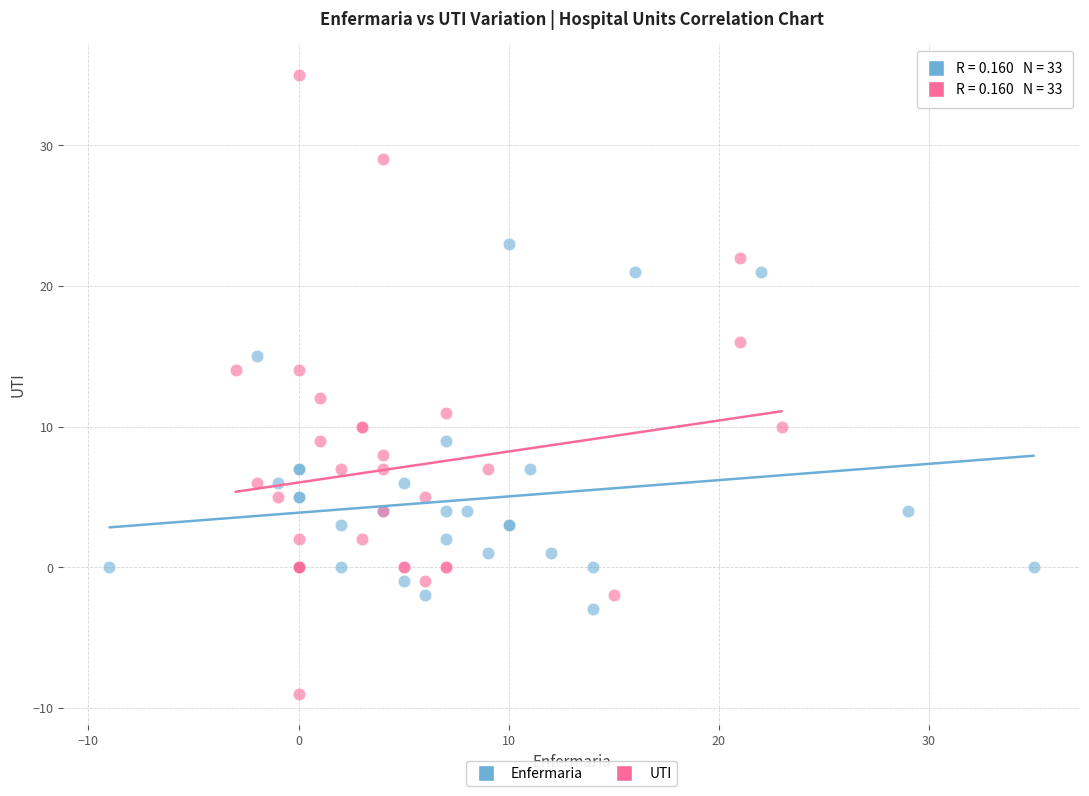

Which series has the widest spread of Y values?

UTI